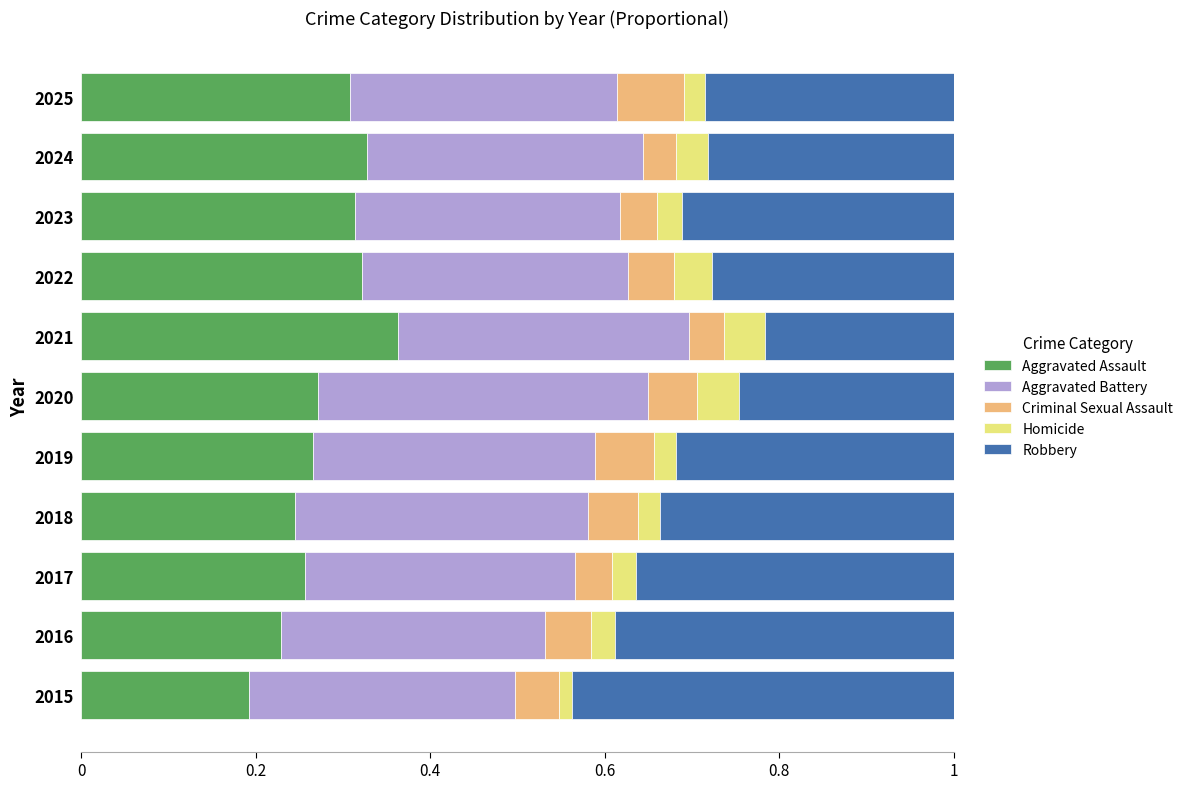

What is the sum of the Aggravated Assault values at 2022 and 2024?

0.6